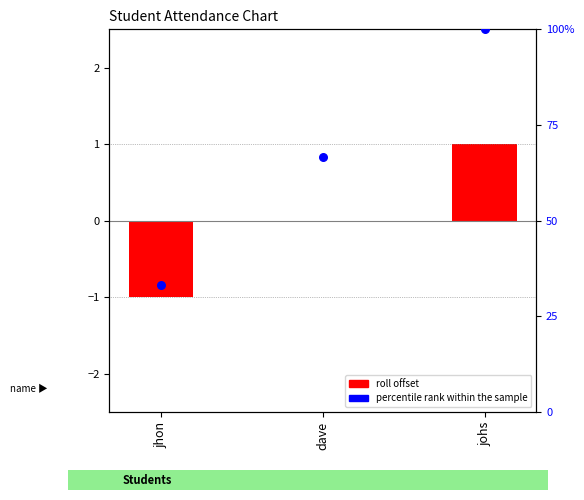

Which series has the largest total across all categories?

percentile rank within the sample